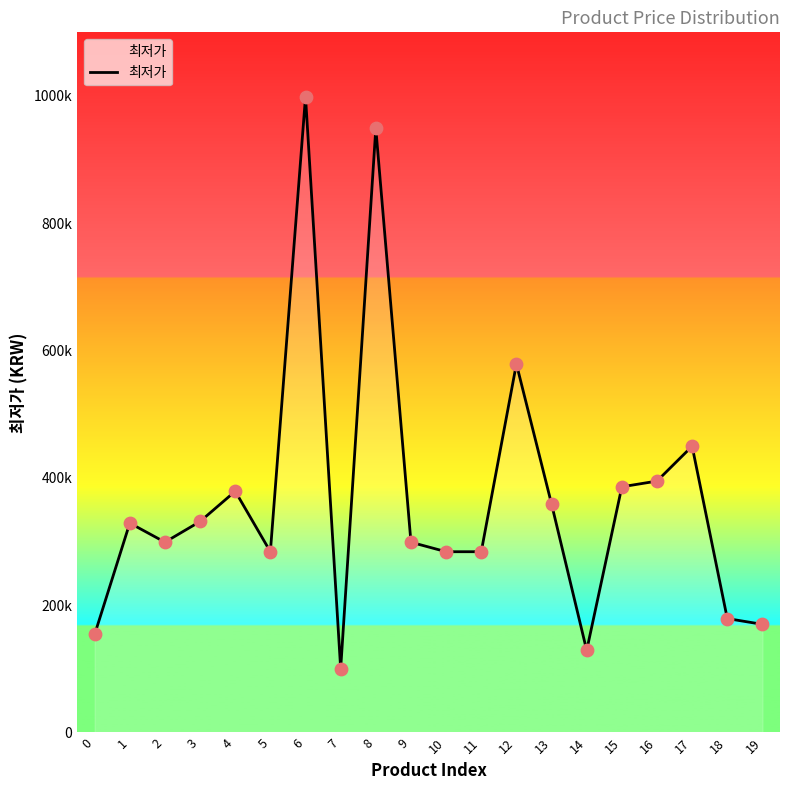

What is the change in value from 7 to 16?

+295190